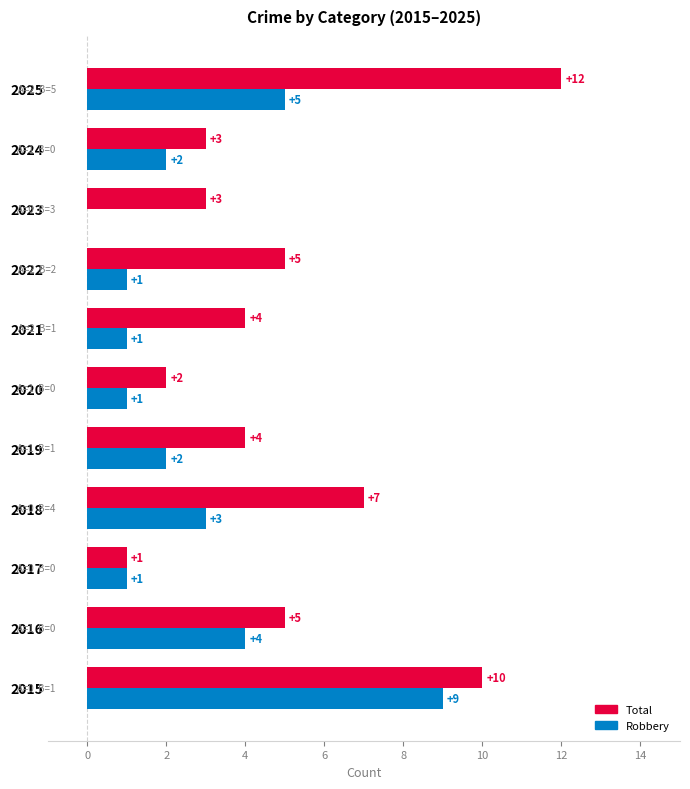

What is the maximum value for Total?

12